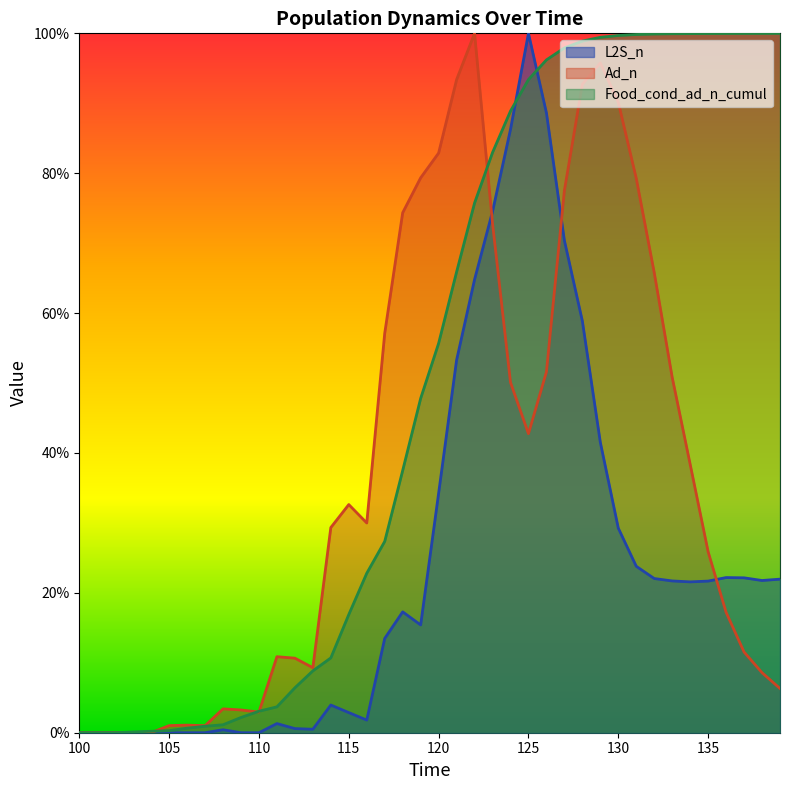

Reading left to right, list all the values displayed in this chart.

L2S_n: 100=0.0	101=0.0	102=0.0	103=0.0	104=0.0	105=0.0	106=0.0	107=0.0	108=0.0	109=0.0	110=0.0	111=0.0	112=0.0	113=0.0	114=0.0	115=0.0	116=0.0	117=0.1	118=0.2	119=0.2	120=0.3	121=0.5	122=0.6	123=0.7	124=0.9	125=1.0	126=0.9	127=0.7	128=0.6	129=0.4	130=0.3	131=0.2	132=0.2	133=0.2	134=0.2	135=0.2	136=0.2	137=0.2	138=0.2	139=0.2
Ad_n: 100=0.0	101=0.0	102=0.0	103=0.0	104=0.0	105=0.0	106=0.0	107=0.0	108=0.0	109=0.0	110=0.0	111=0.1	112=0.1	113=0.1	114=0.3	115=0.3	116=0.3	117=0.6	118=0.7	119=0.8	120=0.8	121=0.9	122=1.0	123=0.7	124=0.5	125=0.4	126=0.5	127=0.8	128=0.9	129=1.0	130=0.9	131=0.8	132=0.7	133=0.5	134=0.4	135=0.3	136=0.2	137=0.1	138=0.1	139=0.1
Food_cond_ad_n_cumul: 100=0.0	101=0.0	102=0.0	103=0.0	104=0.0	105=0.0	106=0.0	107=0.0	108=0.0	109=0.0	110=0.0	111=0.0	112=0.1	113=0.1	114=0.1	115=0.2	116=0.2	117=0.3	118=0.4	119=0.5	120=0.6	121=0.7	122=0.8	123=0.8	124=0.9	125=0.9	126=1.0	127=1.0	128=1.0	129=1.0	130=1.0	131=1.0	132=1.0	133=1.0	134=1.0	135=1.0	136=1.0	137=1.0	138=1.0	139=1.0